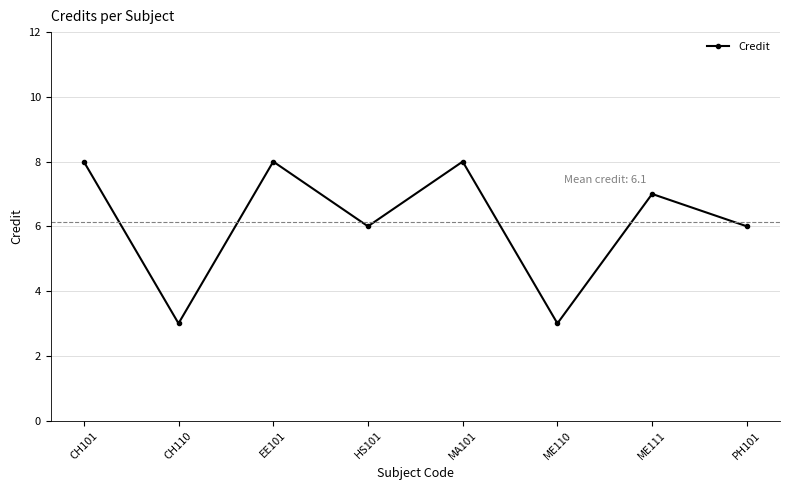

Approximately how many times larger is the value at ME110 compared to CH110?

1.0